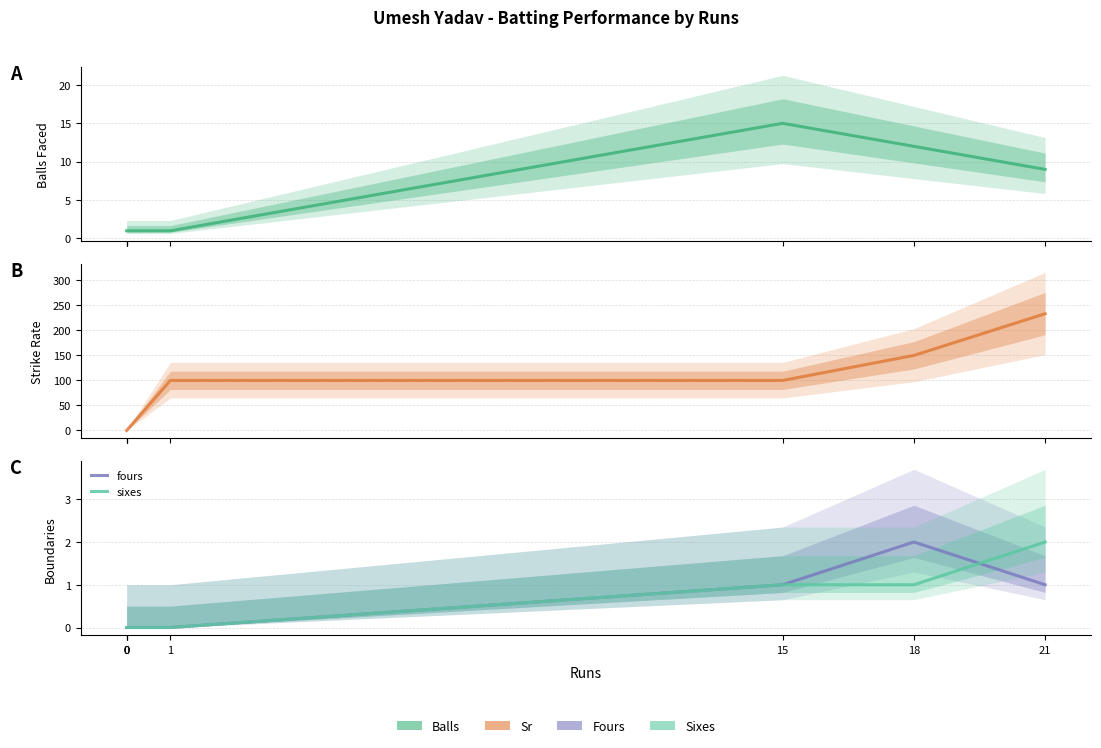

Does the chart display data point markers on the line(s)?

No